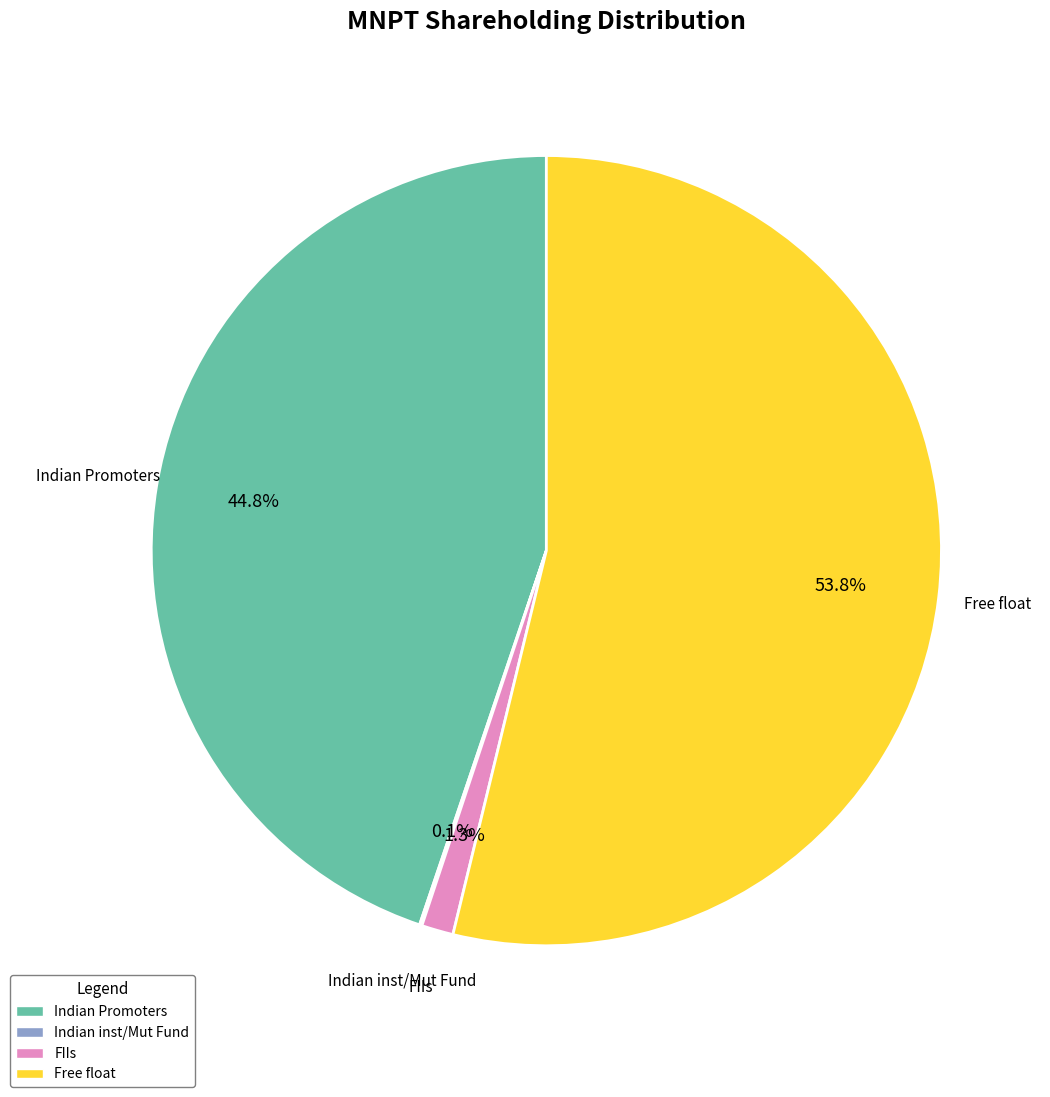

Which has a higher value, FIIs or Indian Promoters?

Indian Promoters